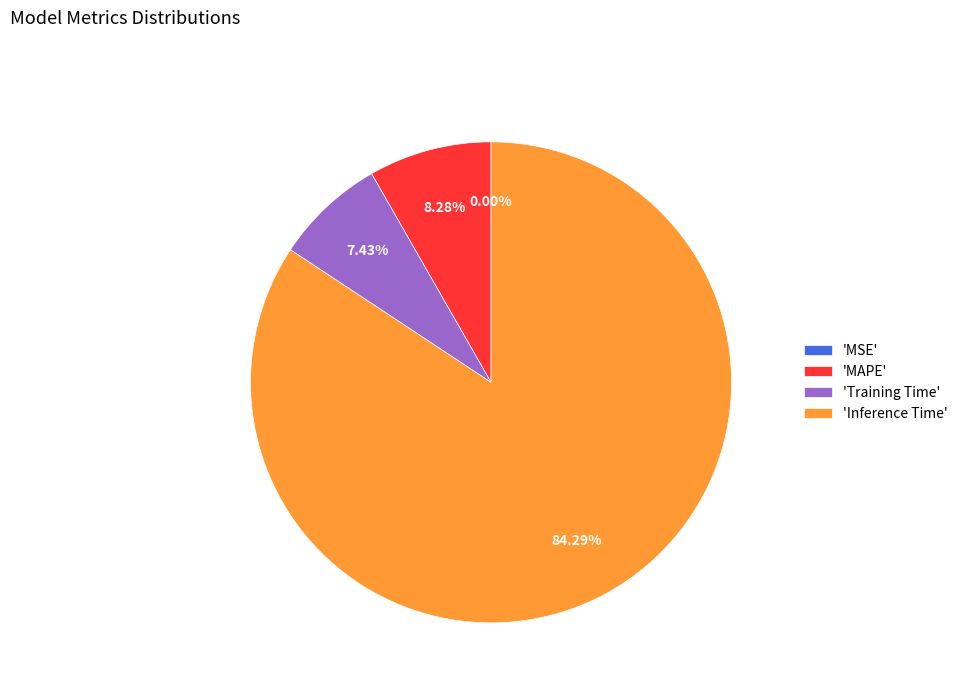

Approximately how many times larger is the value at 'Inference Time' compared to 'Training Time'?

11.3